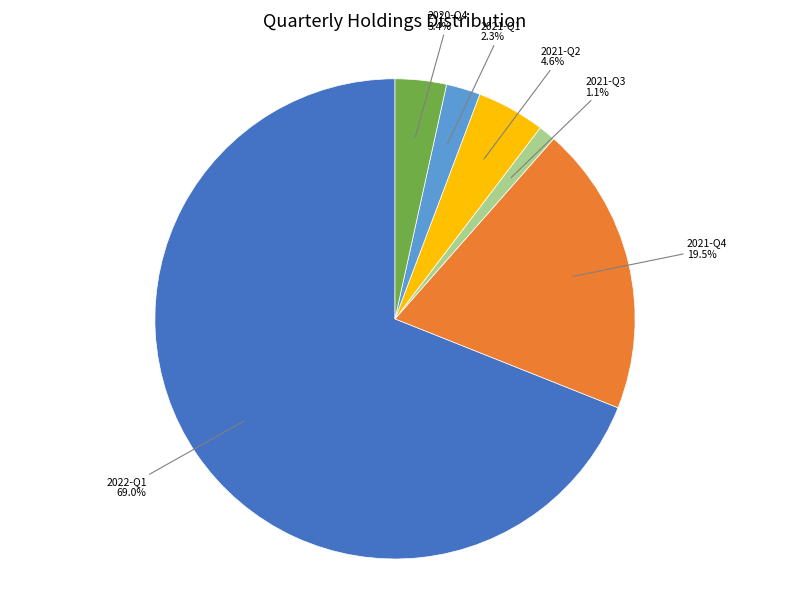

Count the number of slices in the pie.

6